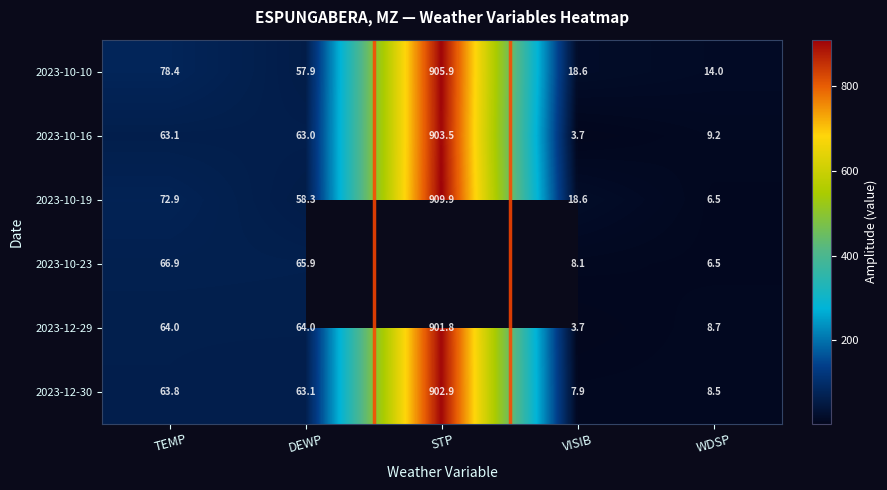

Where does the 2023-10-23 series first go above 65?

TEMP